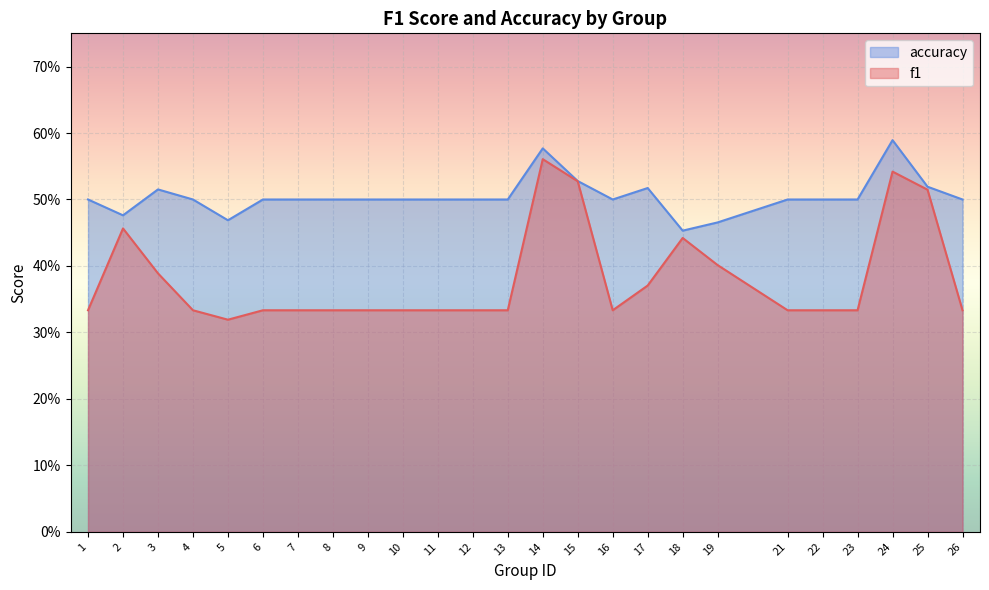

What is the value of the accuracy point at the 6th from the left?

0.5